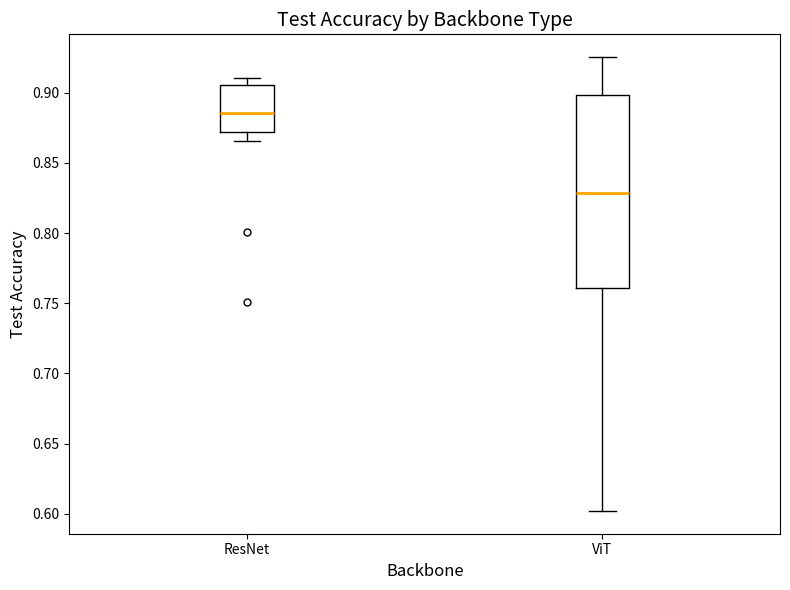

Comparing the boxes themselves (not the whiskers), which one is the tallest?

ViT